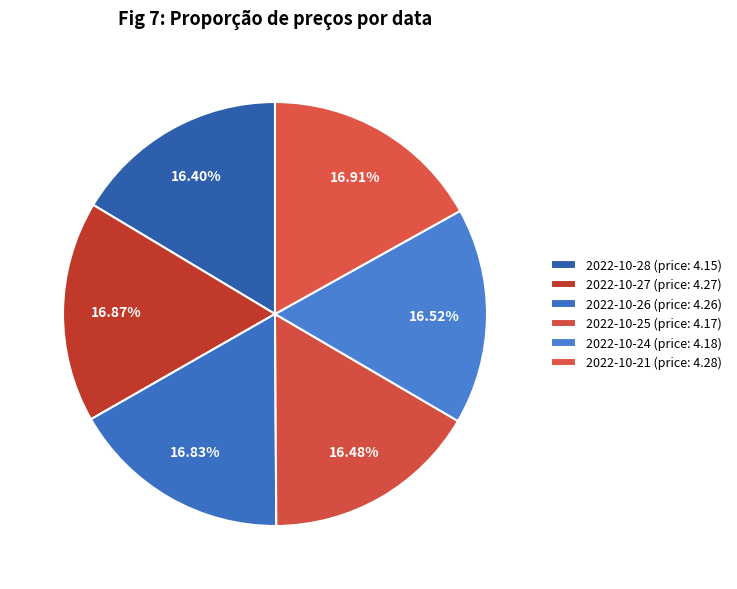

To the nearest percent, what is the average slice percentage?

17%